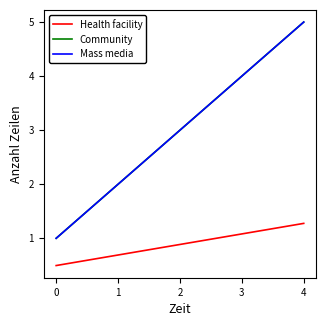

Is this an area chart (filled region under the line)?

No